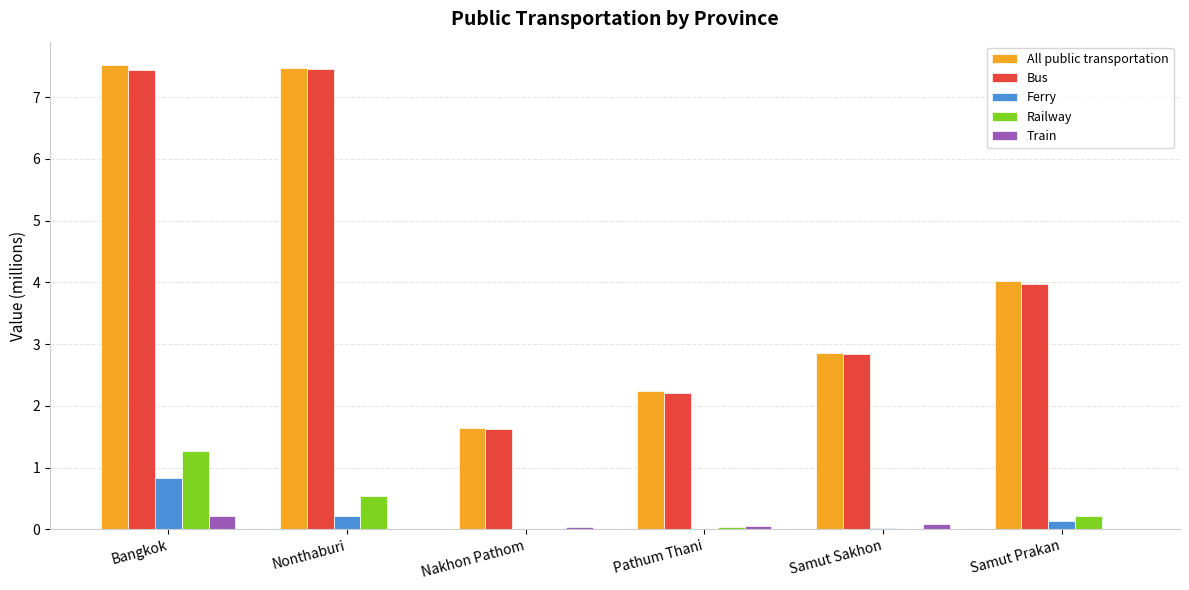

What is the sum of all Bus values?

25.5